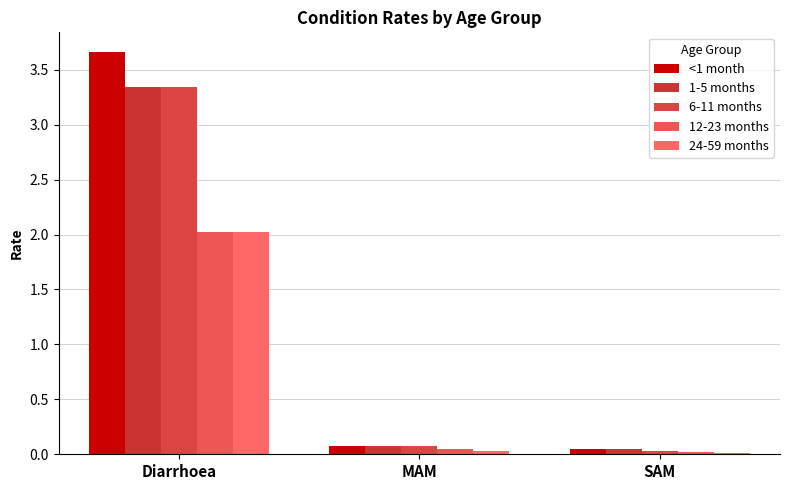

Reading right to left, list all the values displayed in this chart.

<1 month: SAM=0.0	MAM=0.1	Diarrhoea=3.7
1-5 months: SAM=0.0	MAM=0.1	Diarrhoea=3.3
6-11 months: SAM=0.0	MAM=0.1	Diarrhoea=3.3
12-23 months: SAM=0.0	MAM=0.0	Diarrhoea=2.0
24-59 months: SAM=0.0	MAM=0.0	Diarrhoea=2.0